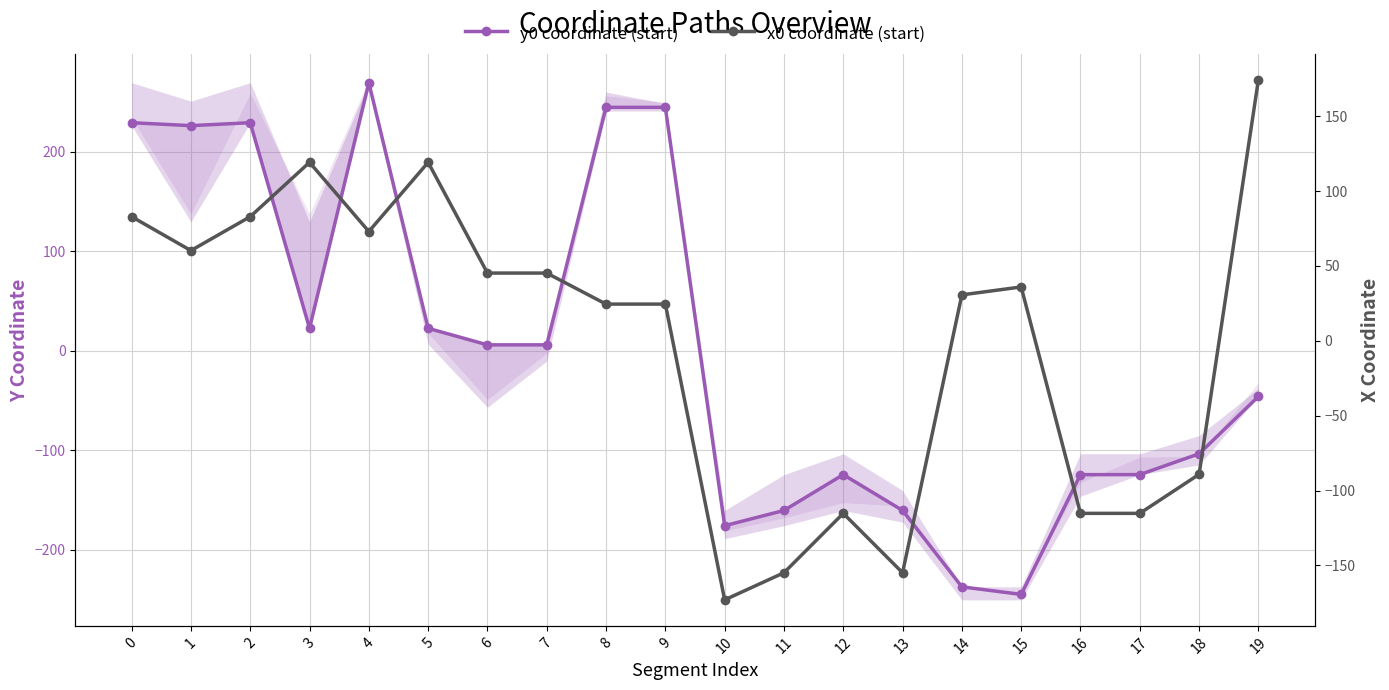

How many intersections are there between y0 coordinate (start) and x0 coordinate (start)?

5